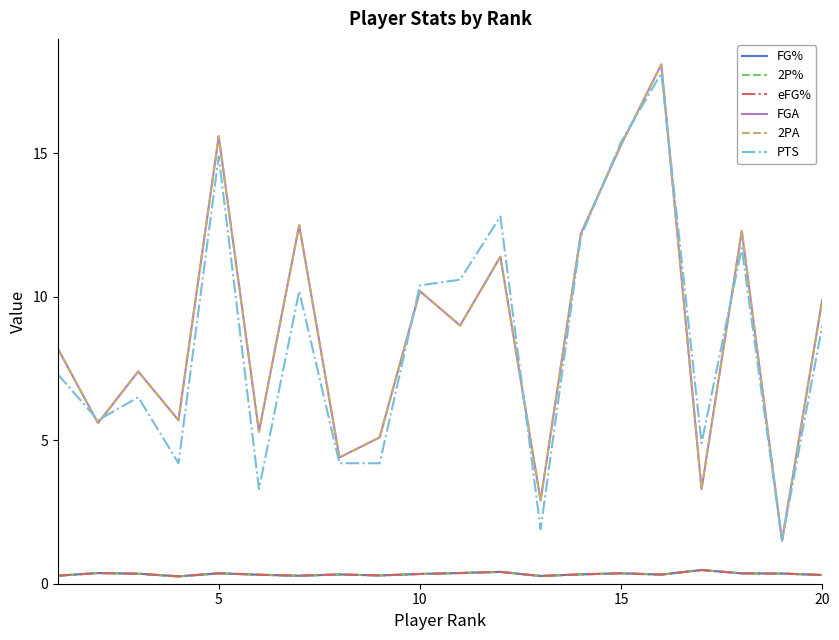

True or false: FG% and FGA intersect in this chart.

False